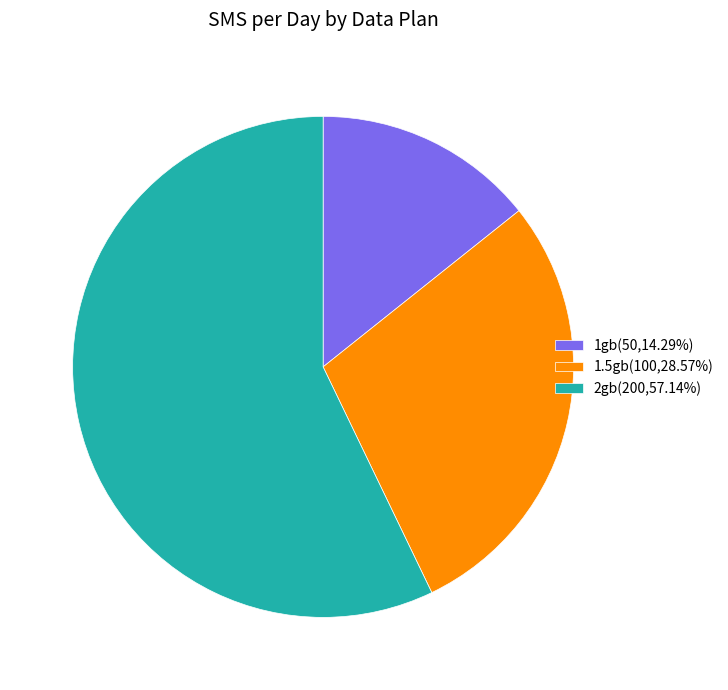

Do 2gb and 1.5gb together represent more than half of the pie?

Yes